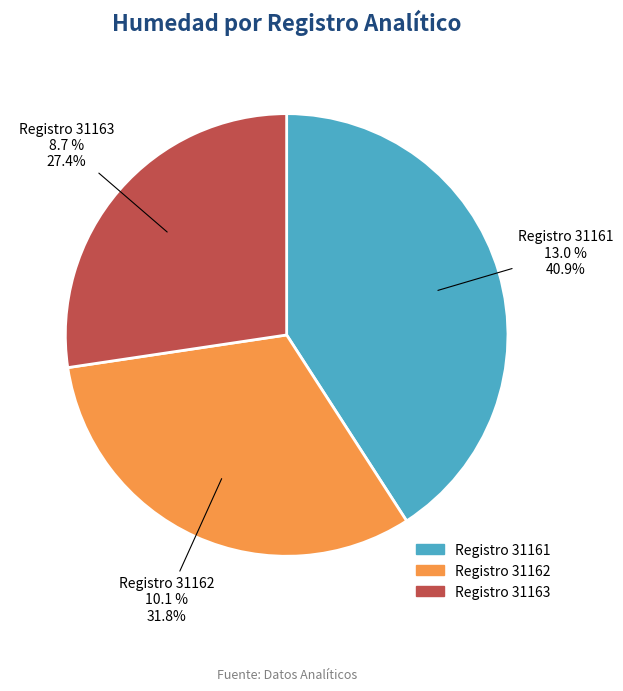

Count the number of slices in the pie.

3